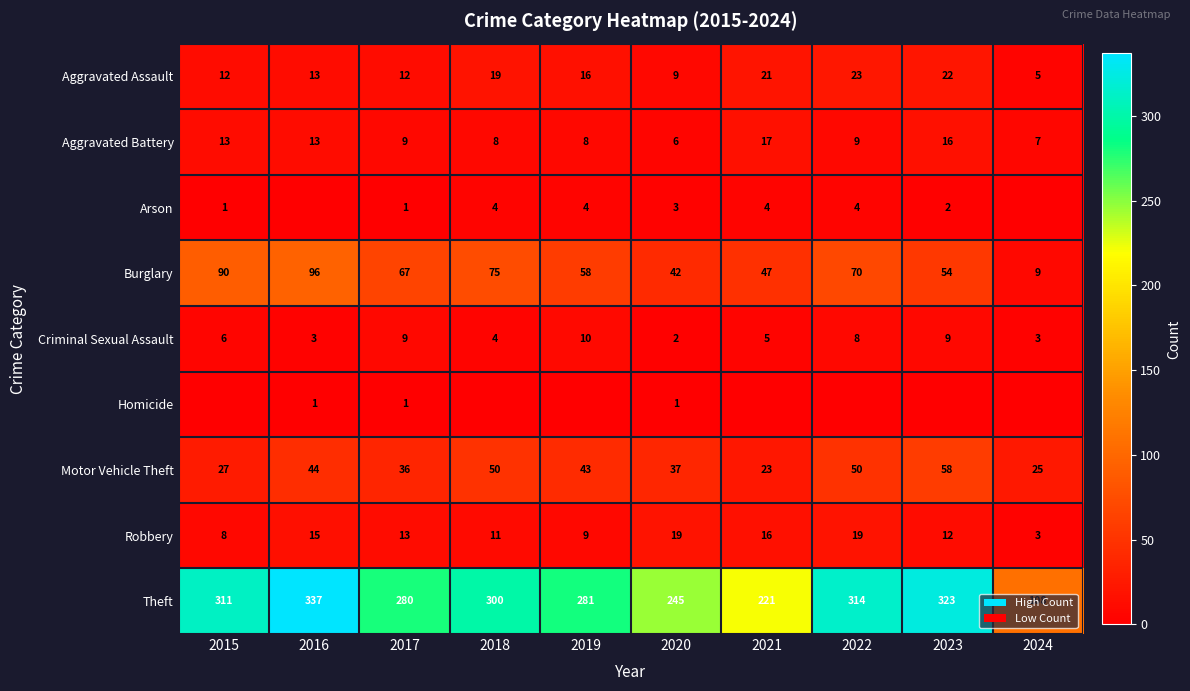

At which category is the sum across all series the highest?

2016